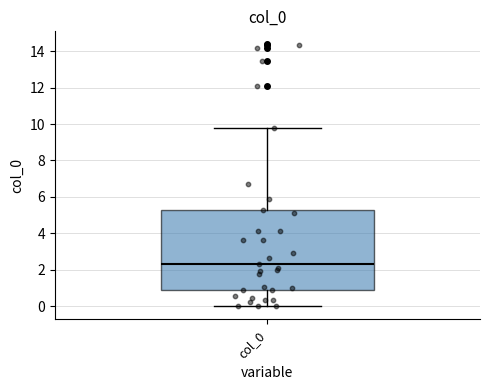

Where does the lower whisker of the box for col_0 end on the y-axis? The values are not printed on the chart, so give them approximately, as read against the axis.

0.0